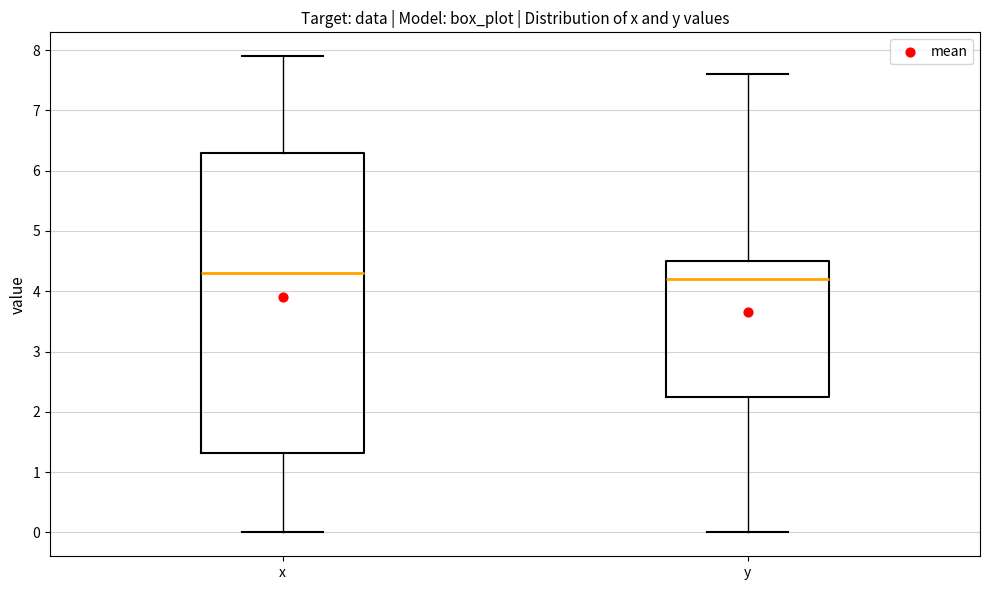

Where is the lower edge of the box for x on the y-axis? The values are not printed on the chart, so give them approximately, as read against the axis.

1.3